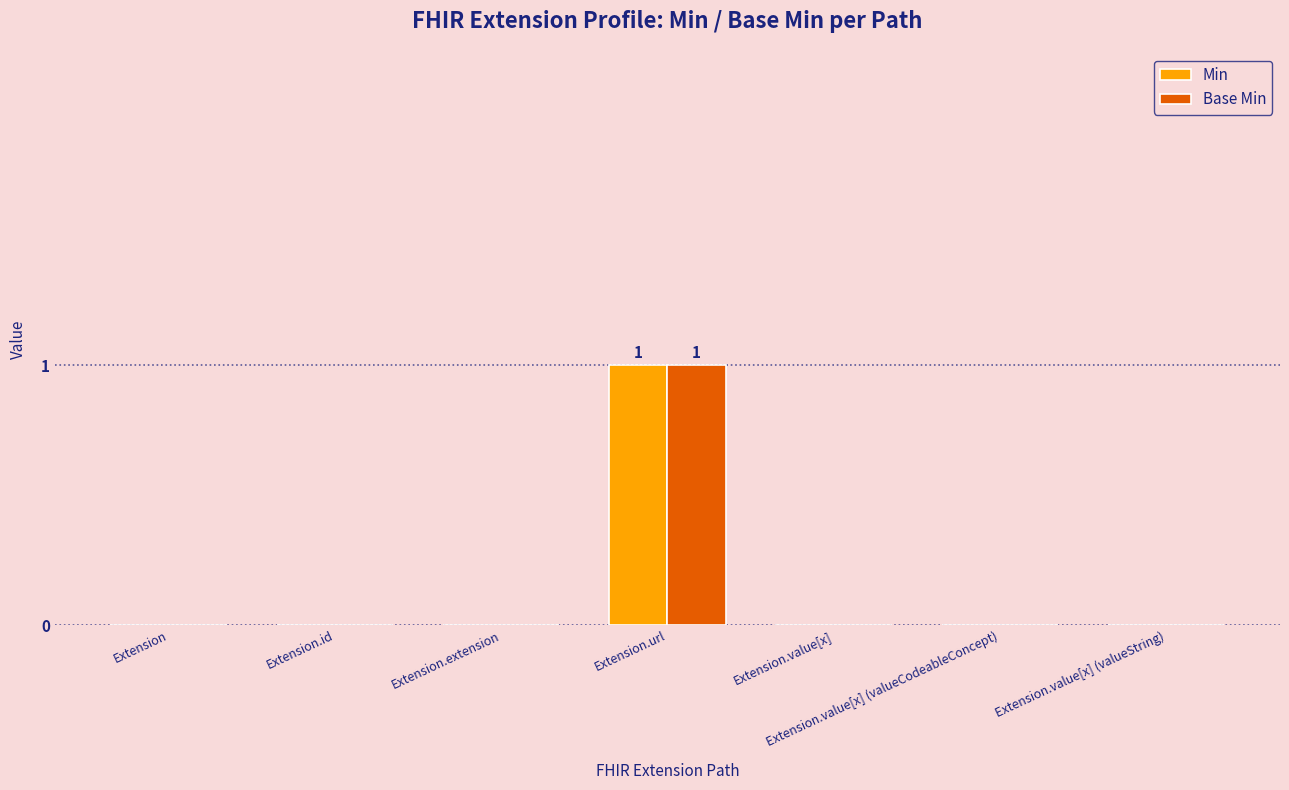

Does the chart contain stacked bars?

No